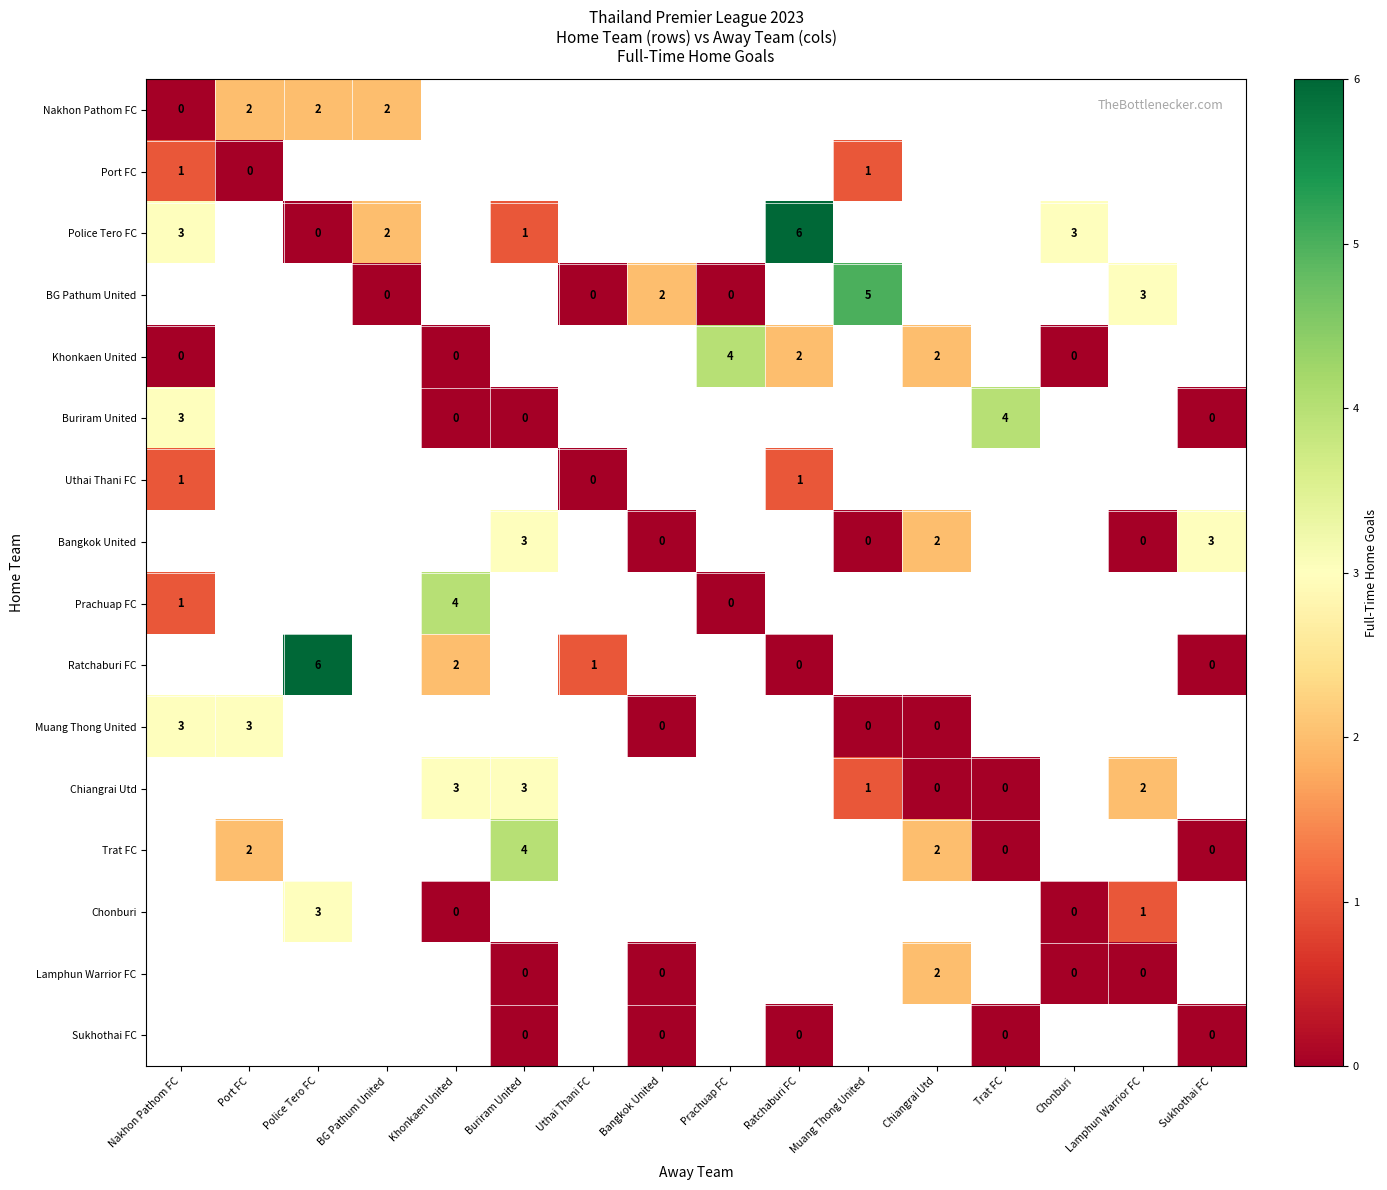

The Ratchaburi FC series shows 1 at Uthai Thani FC. True or false?

True